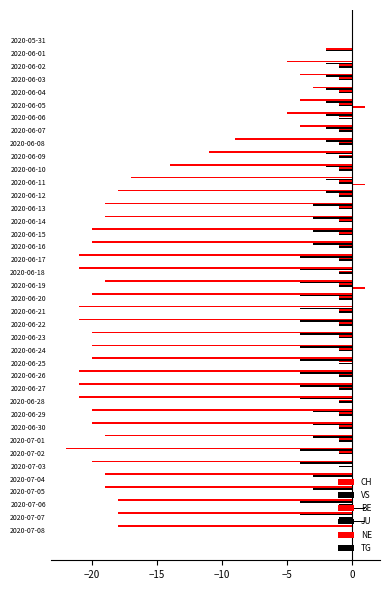

Count the number of data series in this chart.

6